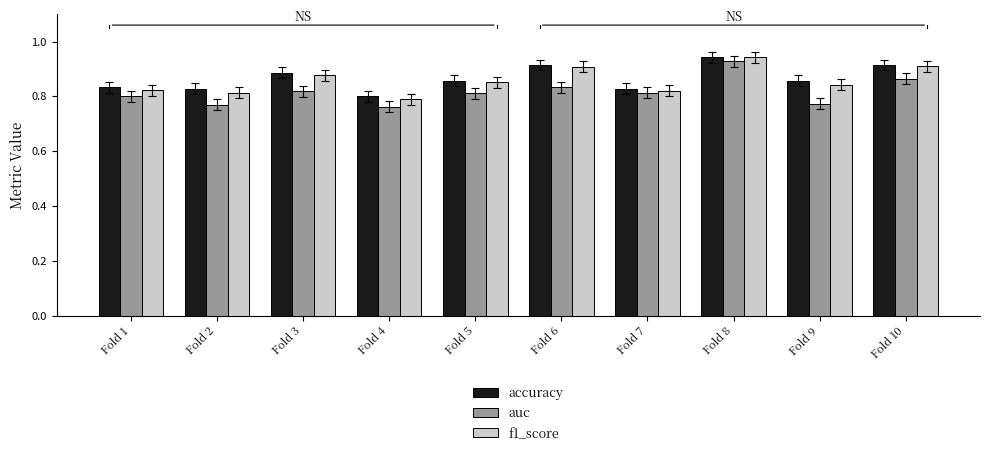

How many f1_score values are between 0 and 1?

10